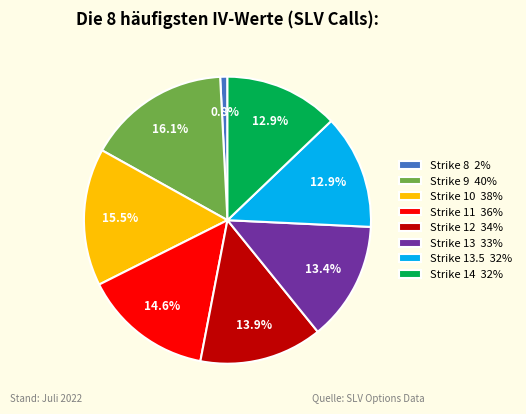

Does Strike 11 36% account for over 50% of the chart?

No